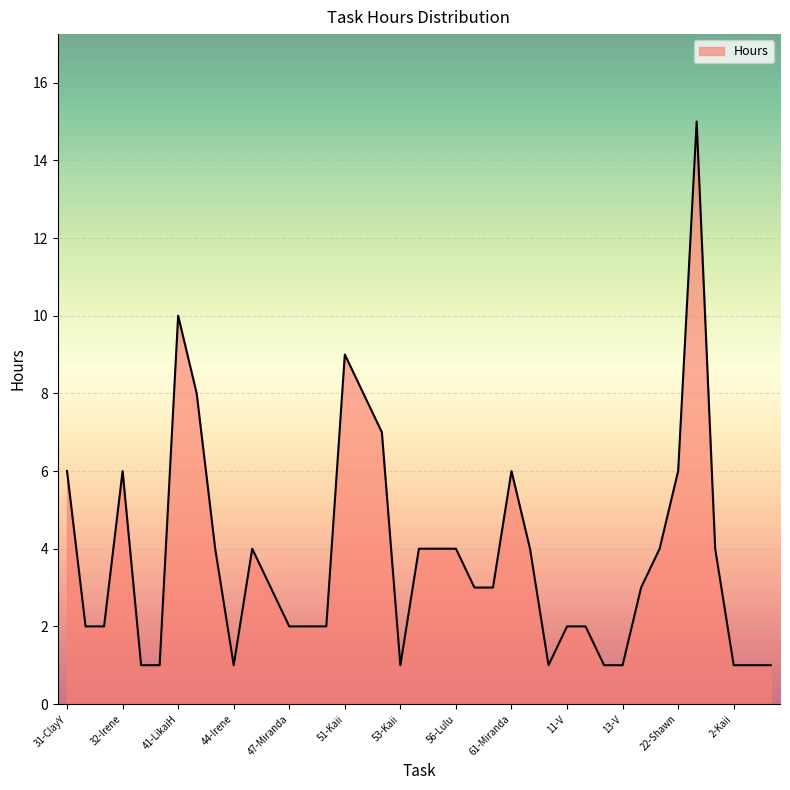

What is the maximum value shown in the chart?

15